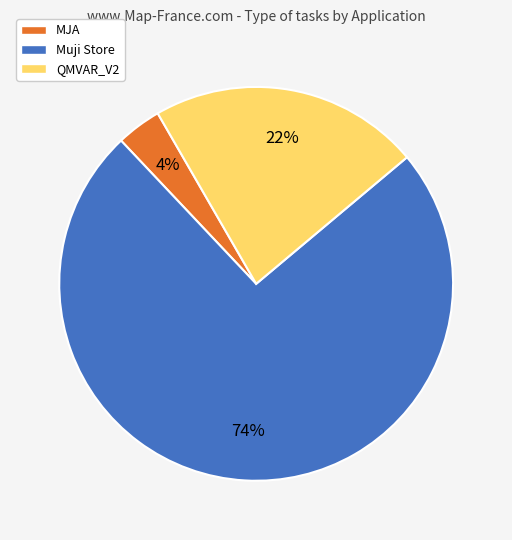

Is there a majority slice in this chart?

Yes